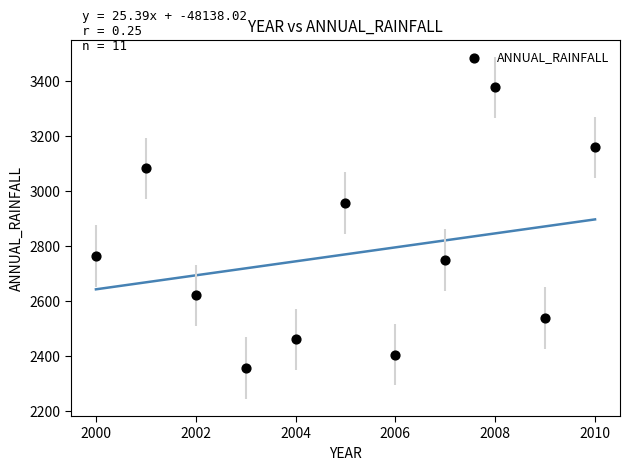

What is the range of Y values (max minus min)?

1018.9